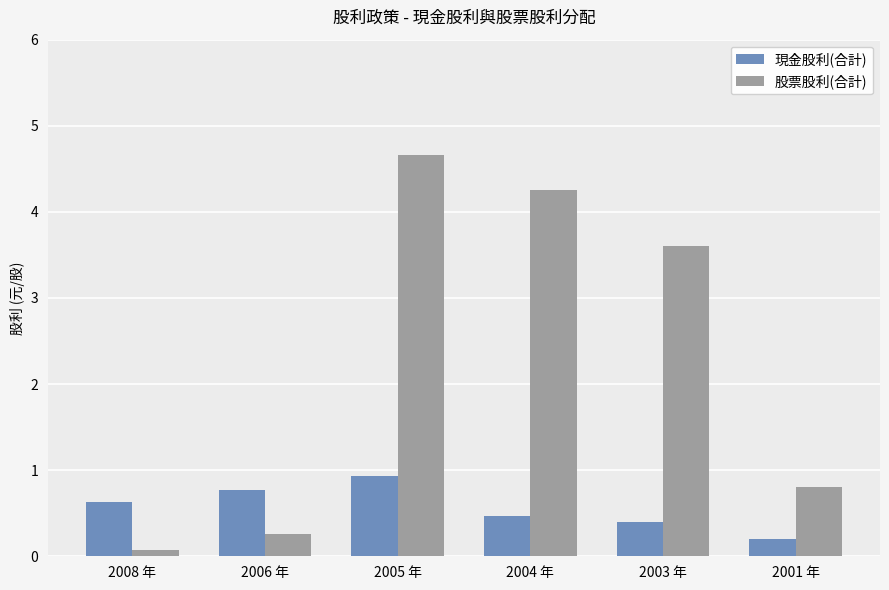

The value of 股票股利(合計) at 2004 年 is 4.2. True or false?

True